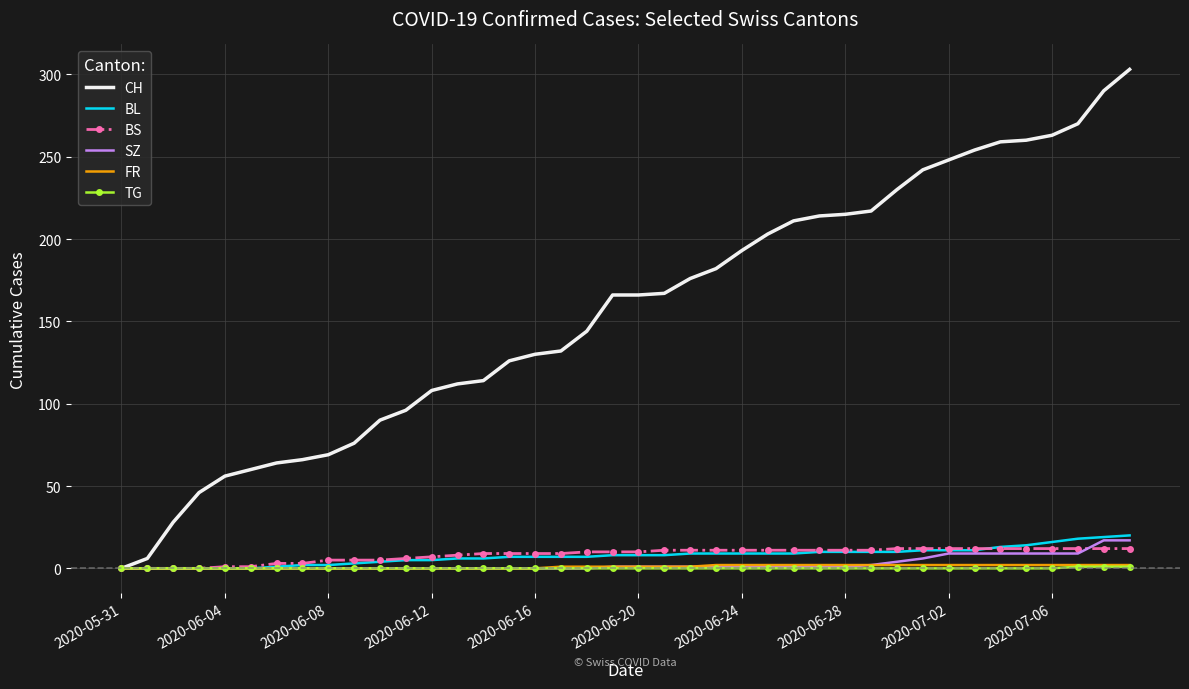

Which series has the widest spread of values?

CH